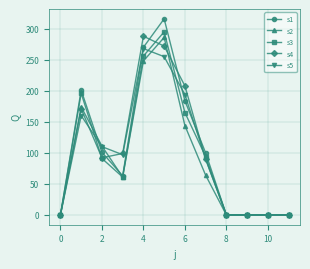

Which series has the widest spread of values?

s1